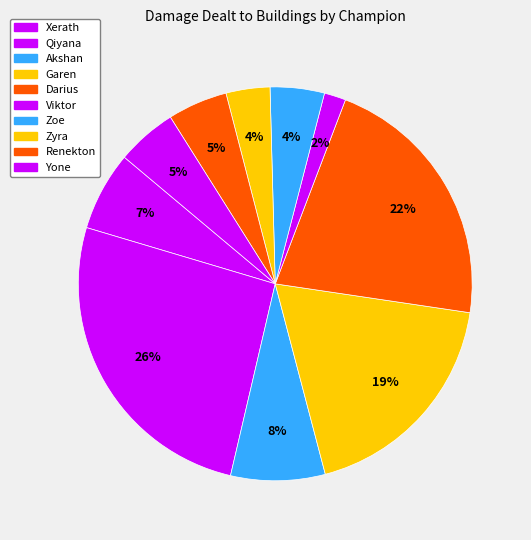

How many slices are in this pie chart?

10